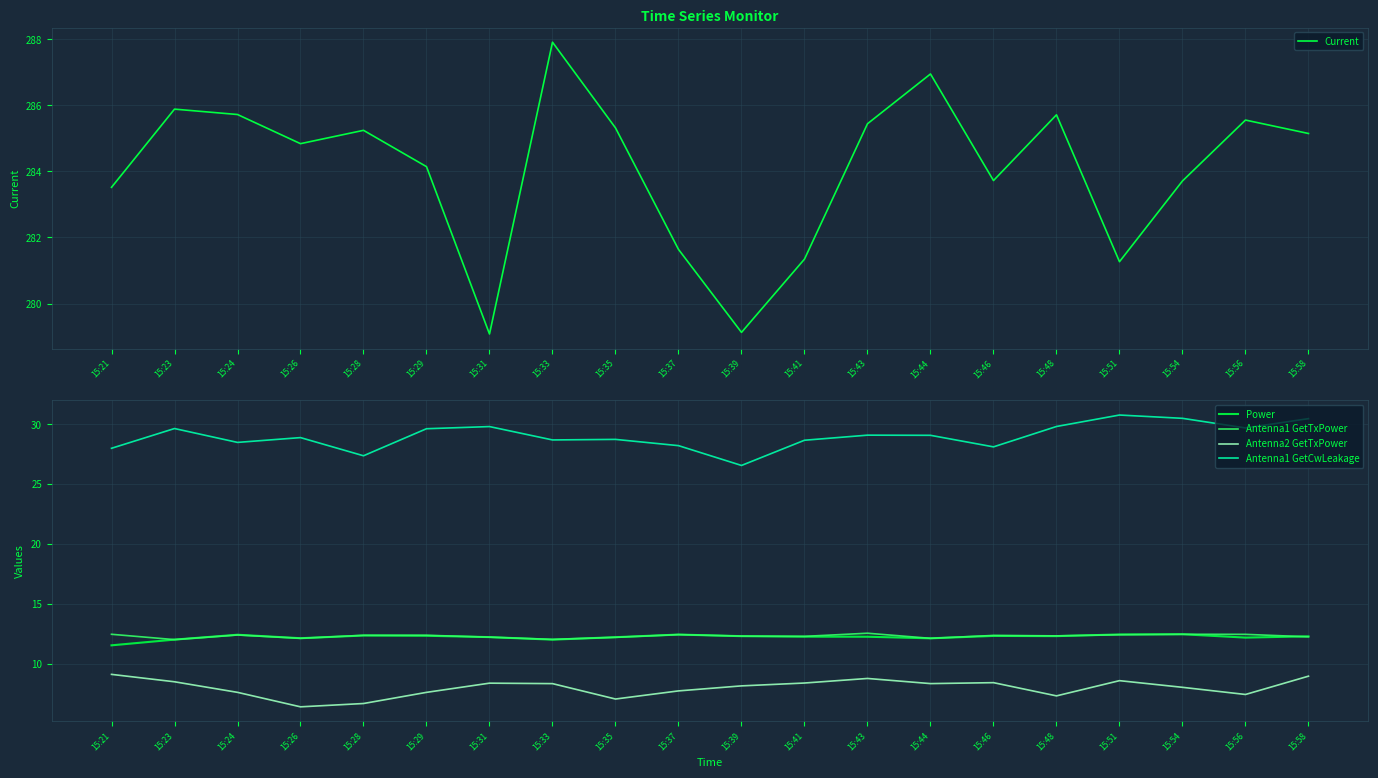

The value of Antenna1 GetCwLeakage at 15:33 is 38.2. True or false?

False